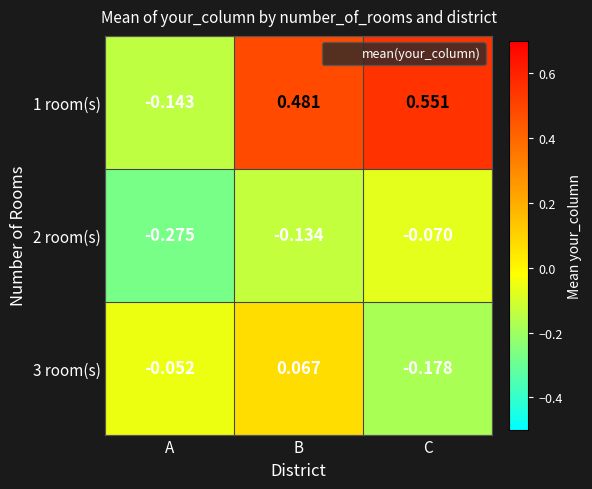

At which category is the sum across all series the highest?

B